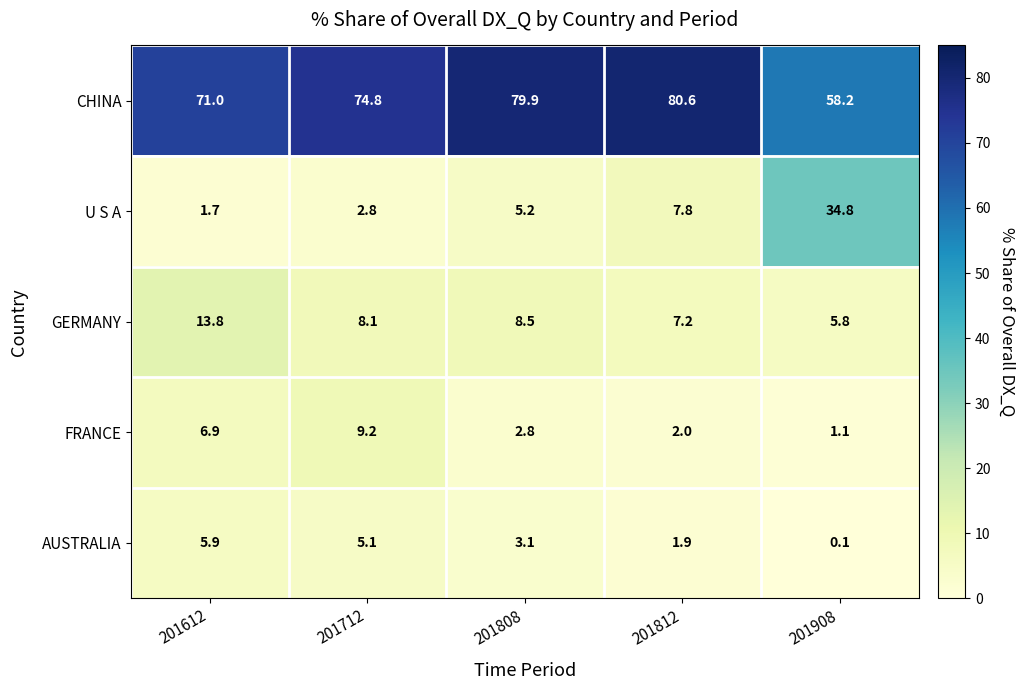

Between 201712 and 201812, which series saw the biggest shift?

FRANCE